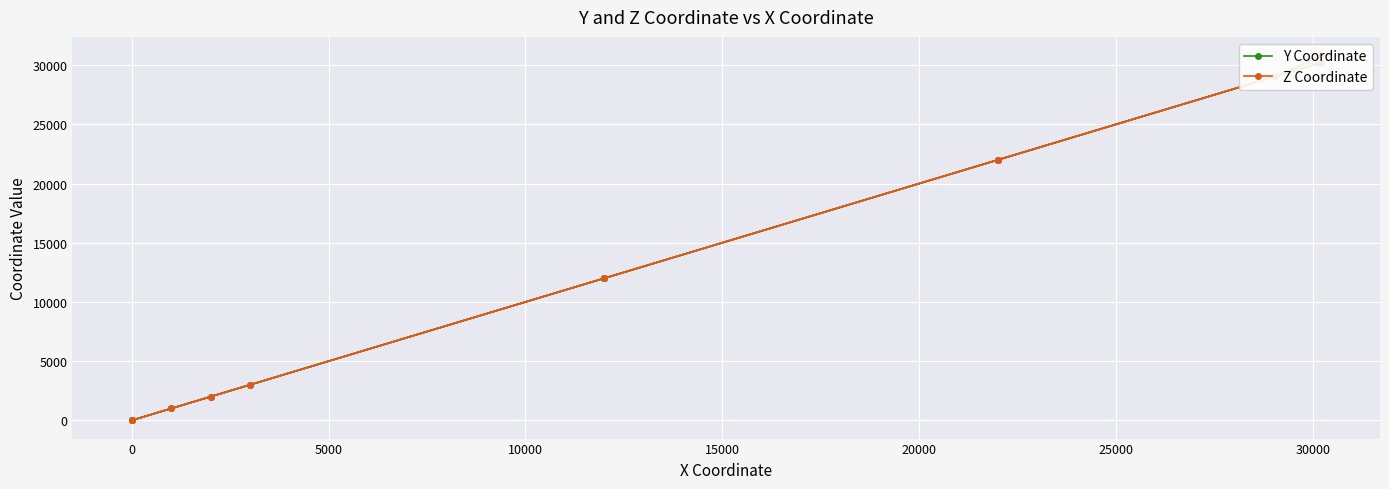

How many lines are shown in the chart?

2